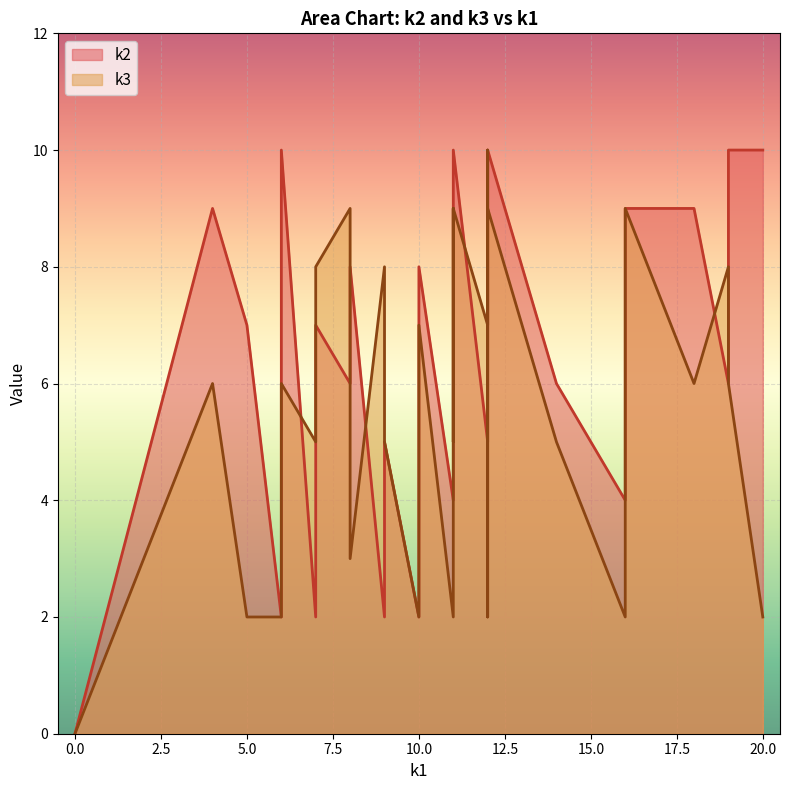

Which series has the largest range (max minus min)?

k2